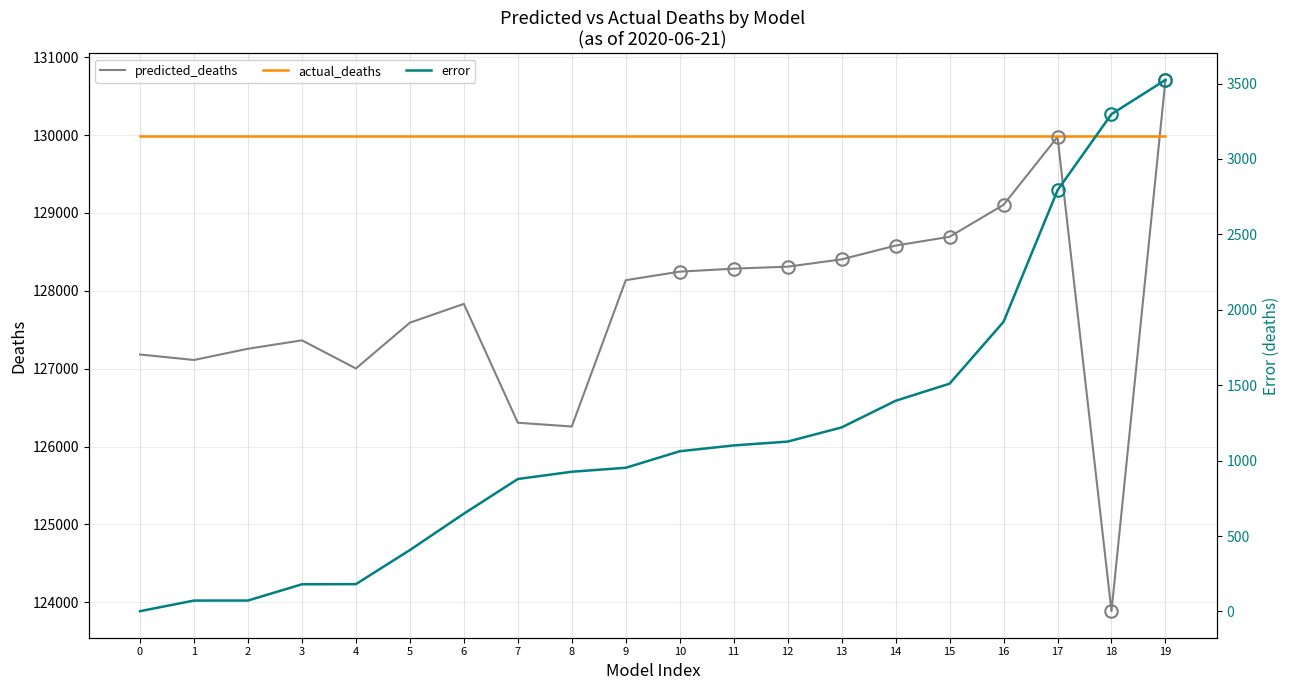

What is the value of the predicted_deaths point at the 15th from the left?

128580.6